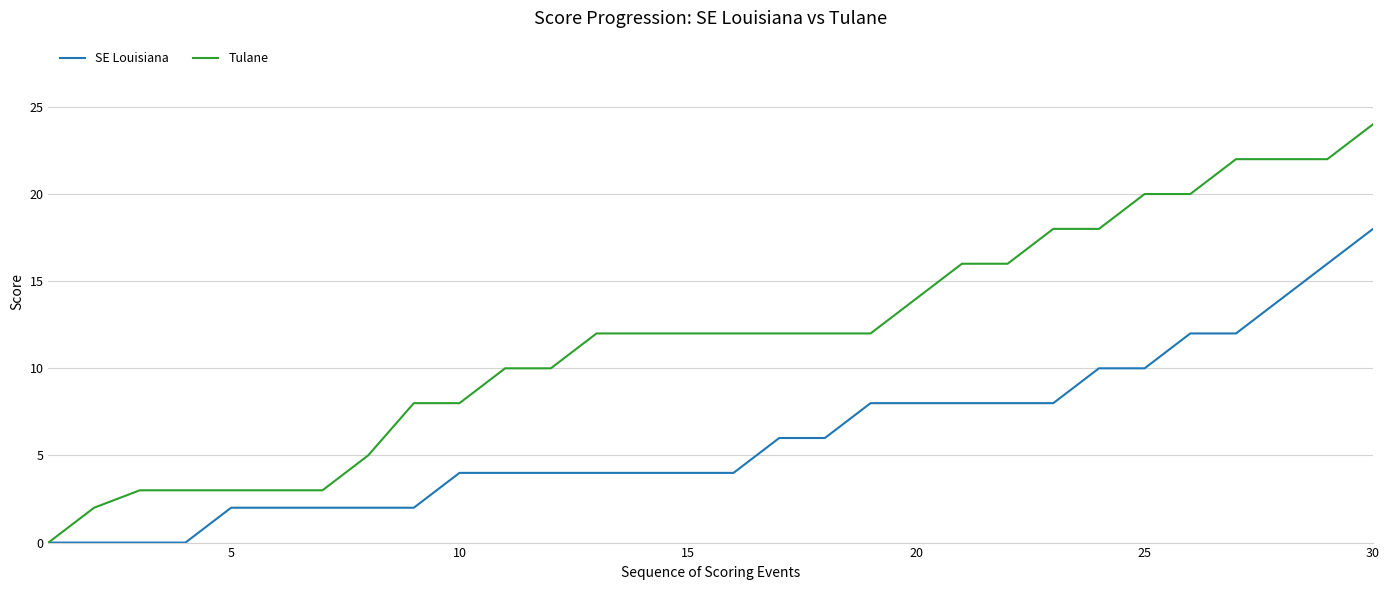

Rank the series by their average value, from highest to lowest.

Tulane, SE Louisiana